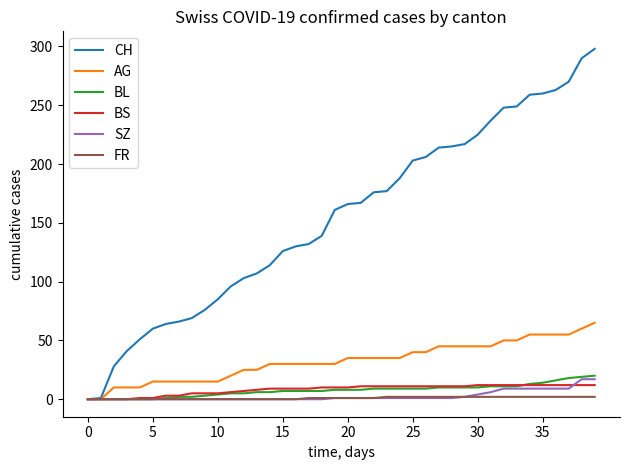

Which series has the largest total across all categories?

CH